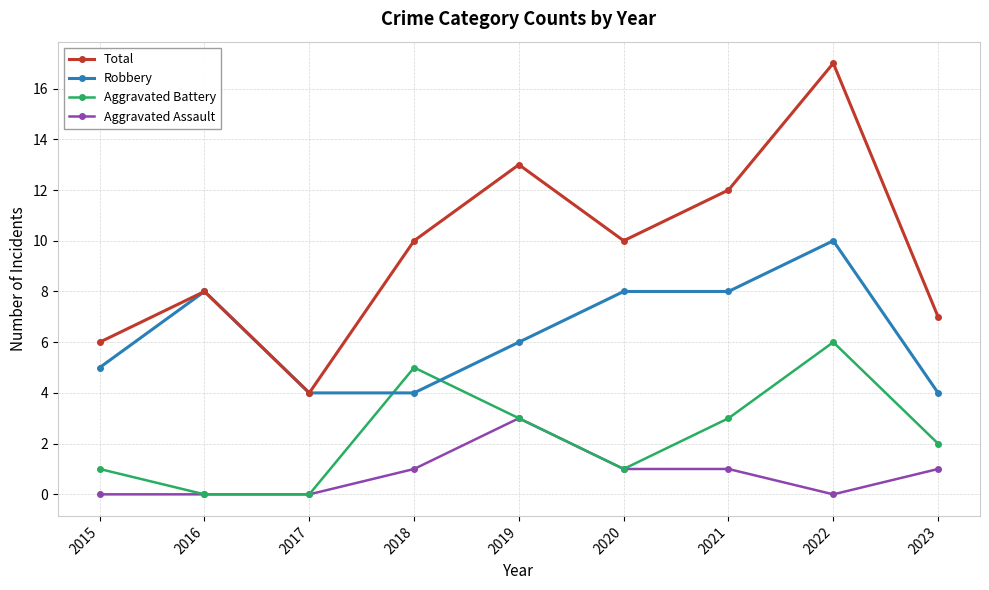

Does the chart display data point markers on the line(s)?

Yes